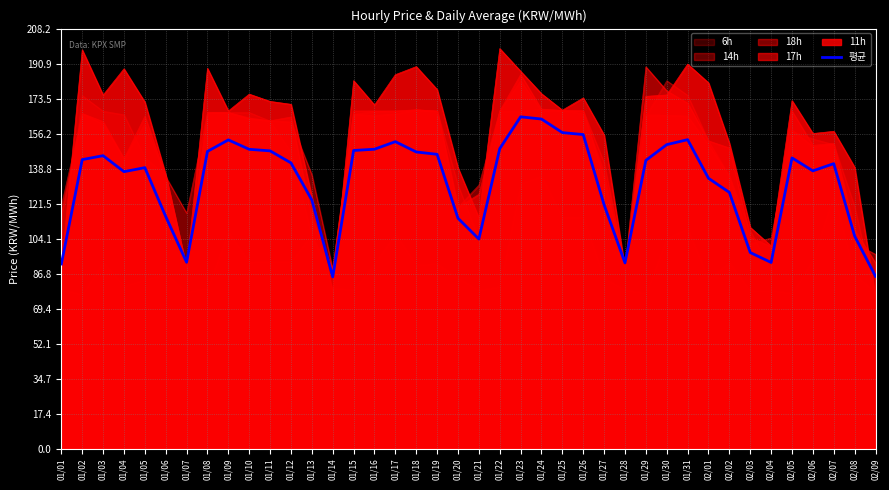

What is the average value?

132.1